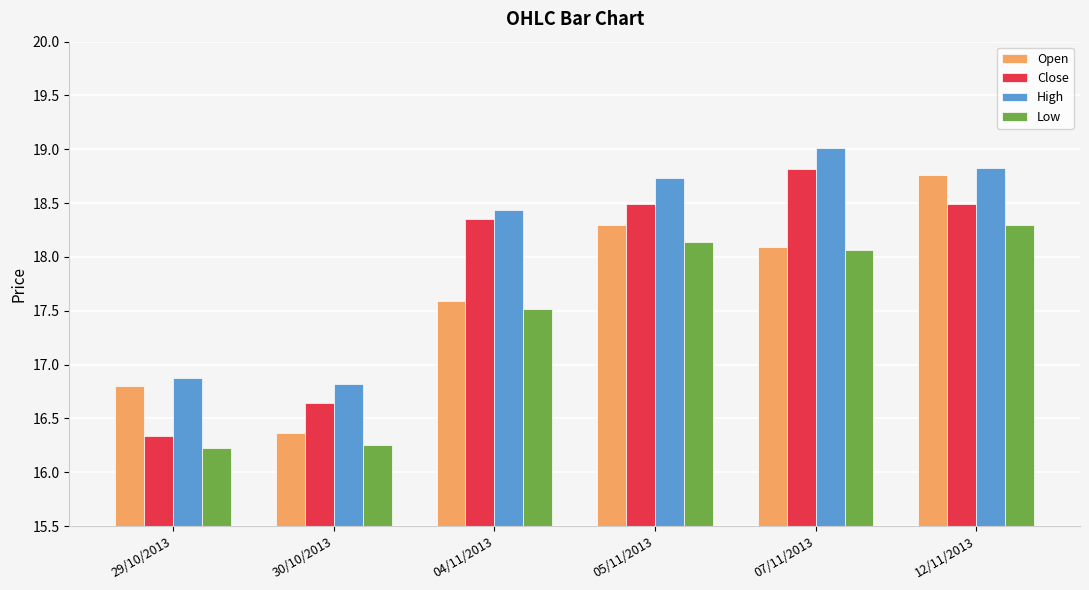

What is the sum of all Close values?

107.1